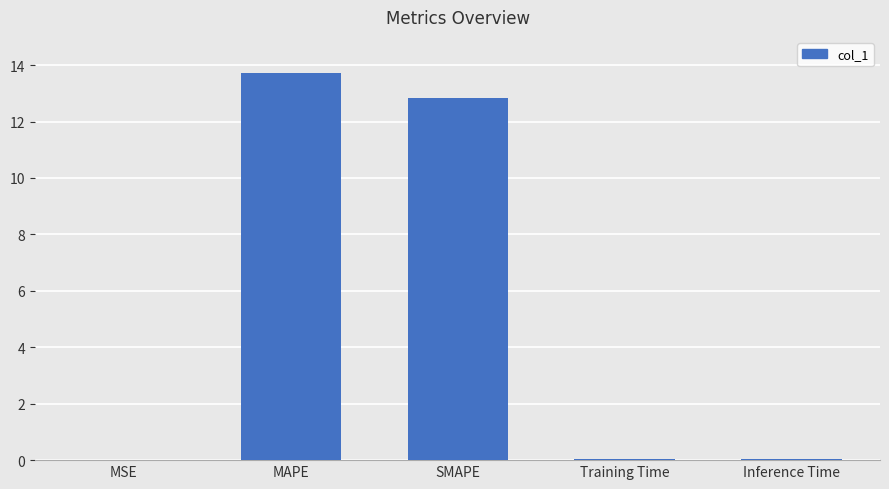

At which category does the chart reach its peak across all series?

MAPE